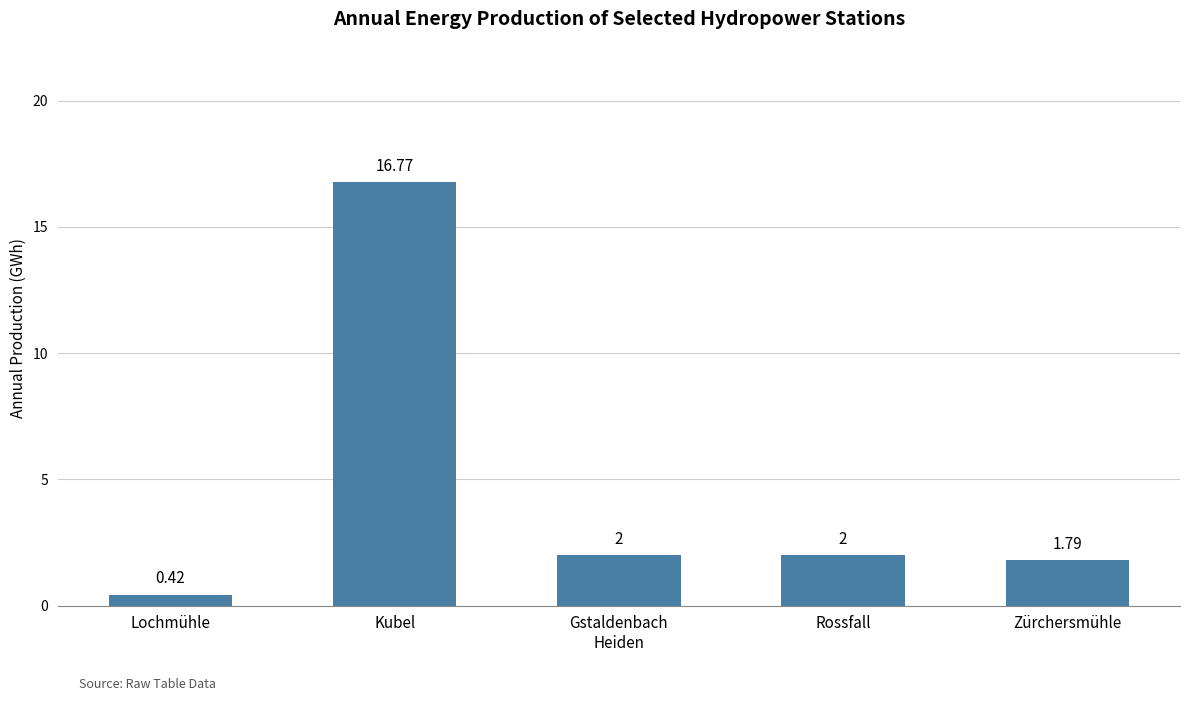

How many bars are there in total?

5